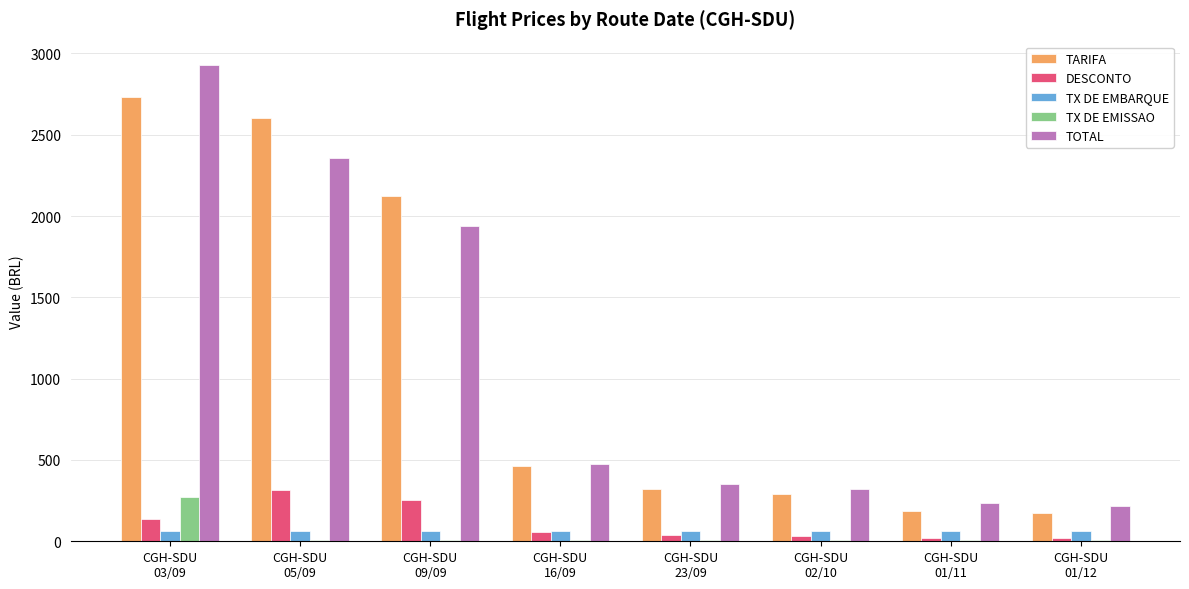

What is the sum of all DESCONTO values?

875.6